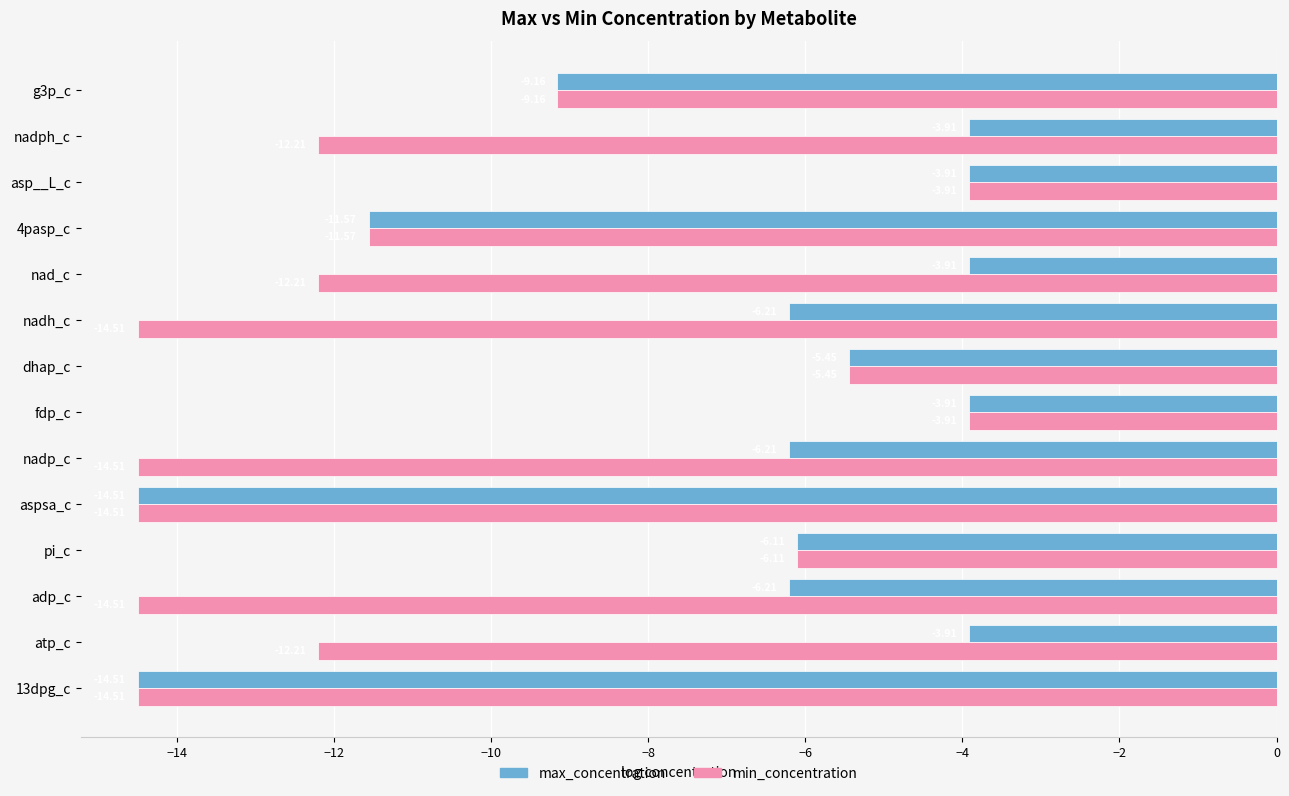

Is the value of min_concentration at nad_c greater than the value of max_concentration at dhap_c?

No